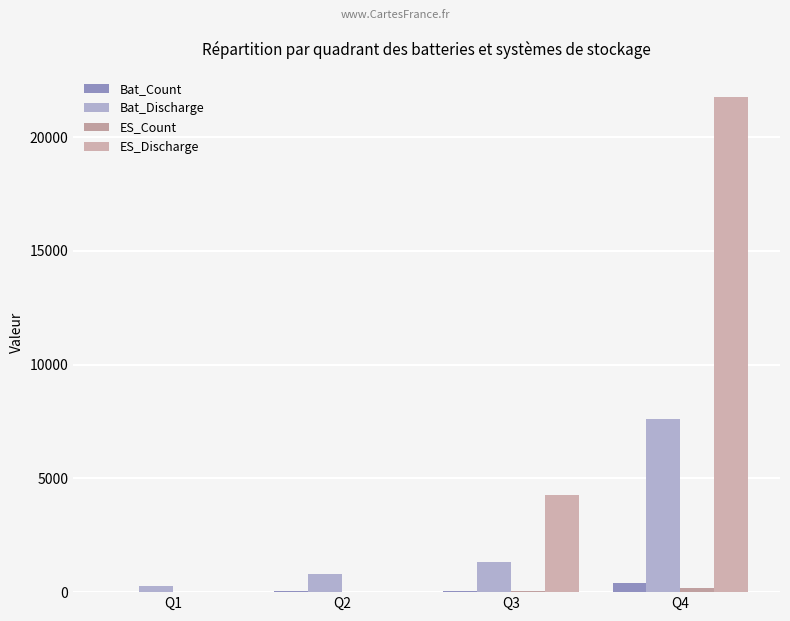

Which series has the largest total across all categories?

ES_Discharge